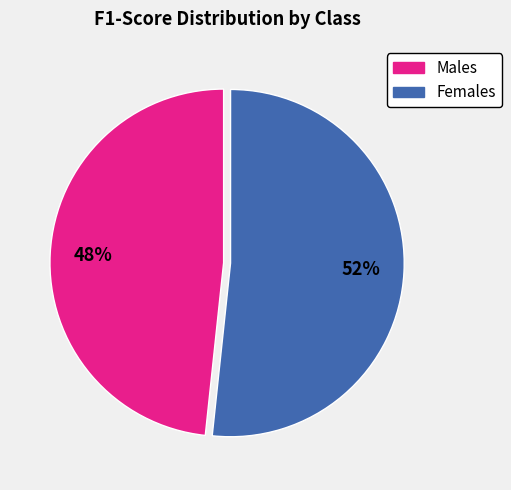

Is there a majority slice in this chart?

Yes